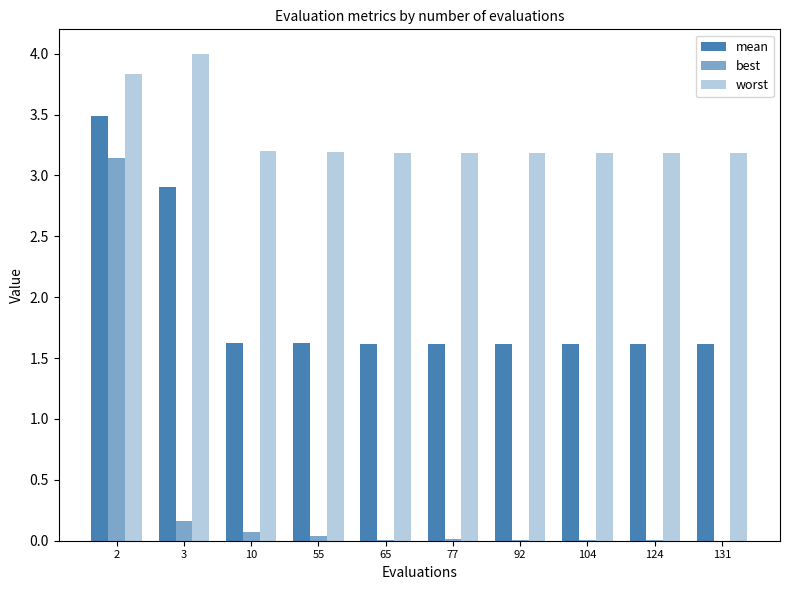

How many series are shown in this chart?

3